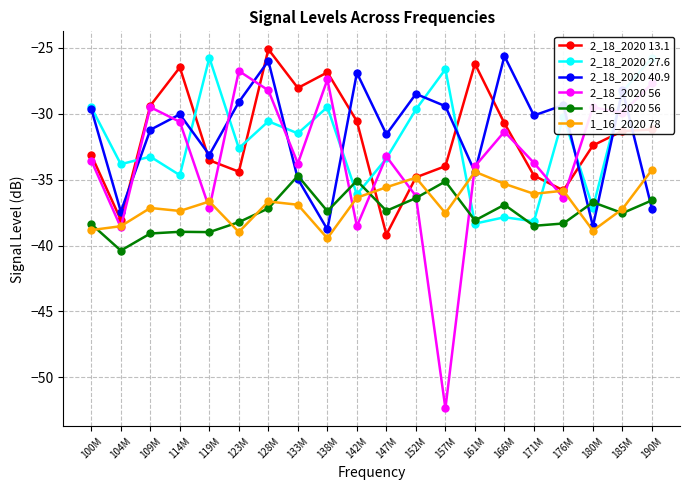

At which label does 1_16_2020 56 reach its minimum?

104M